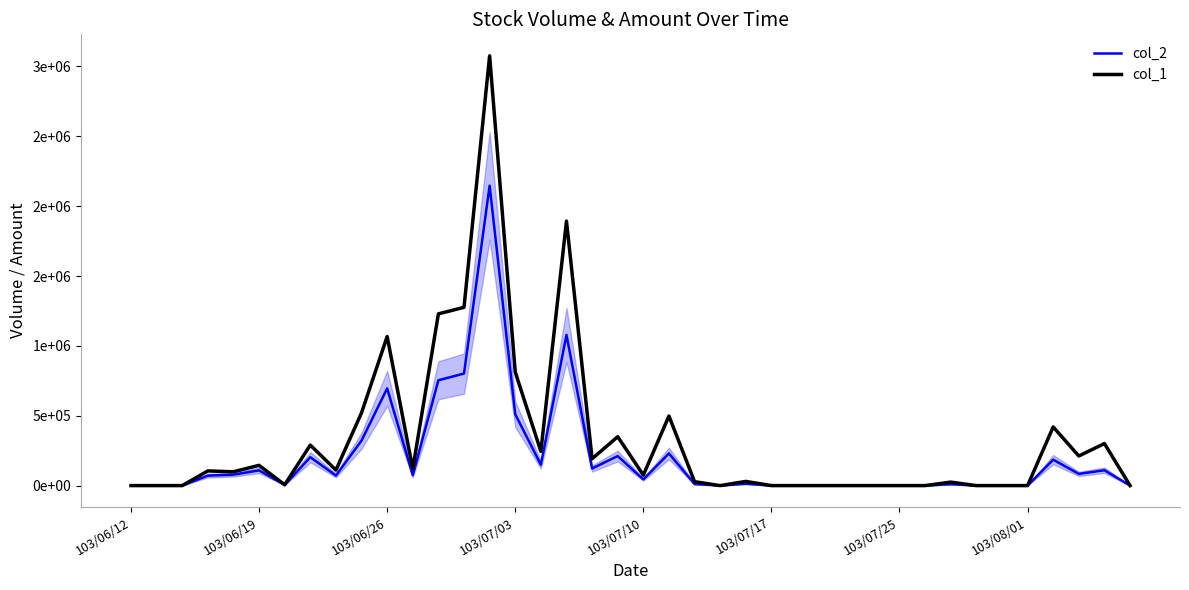

Which series has the widest spread of values?

col_1